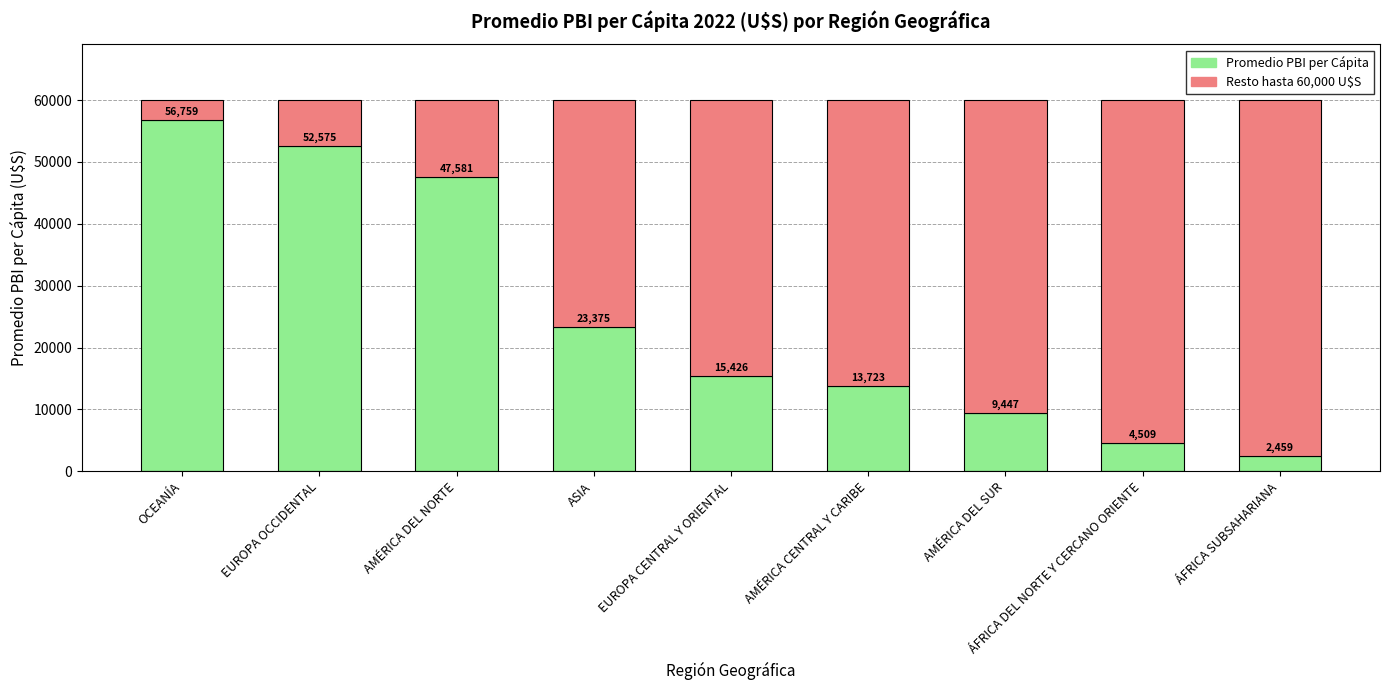

Where does the Promedio PBI per Cápita series first go above 15425?

OCEANÍA